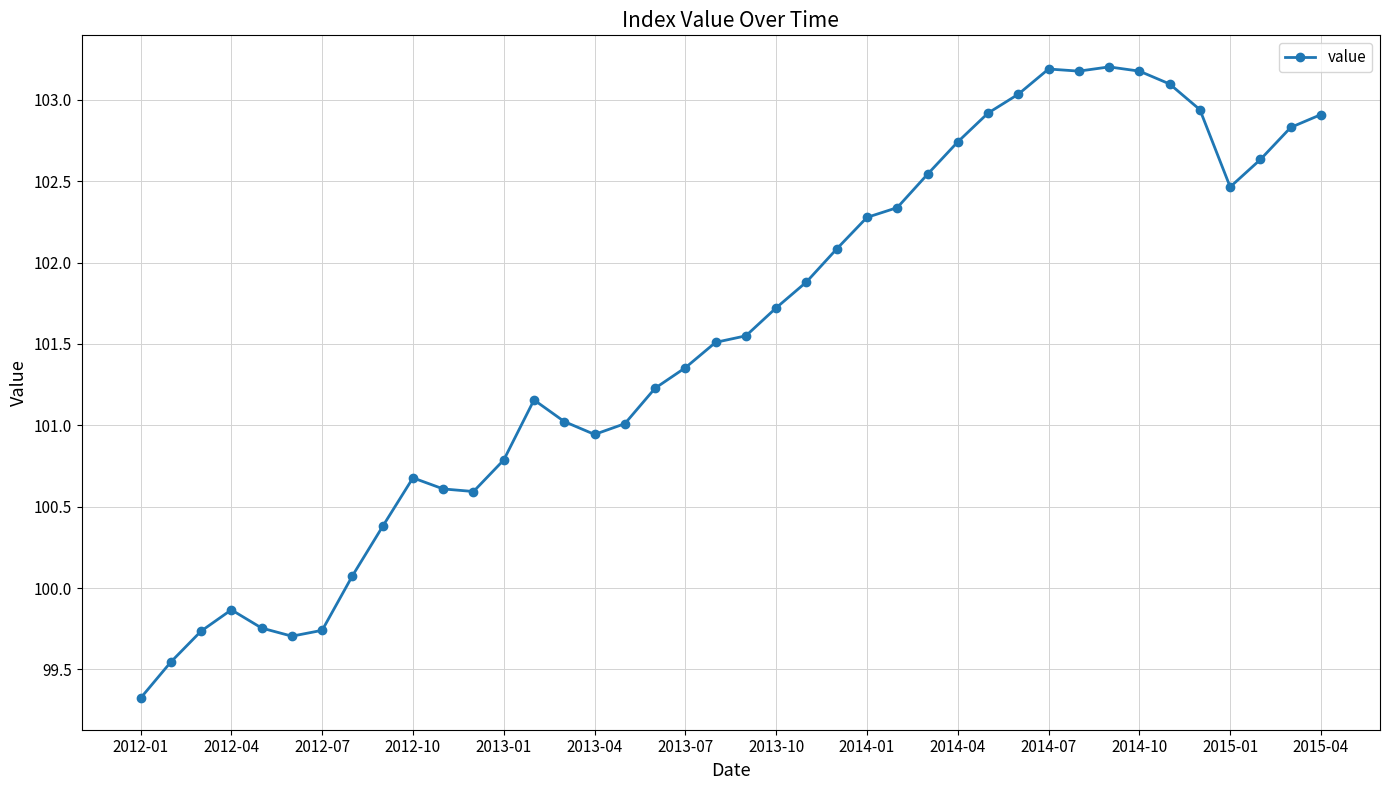

What is the value of the 25th point from the left?

102.3